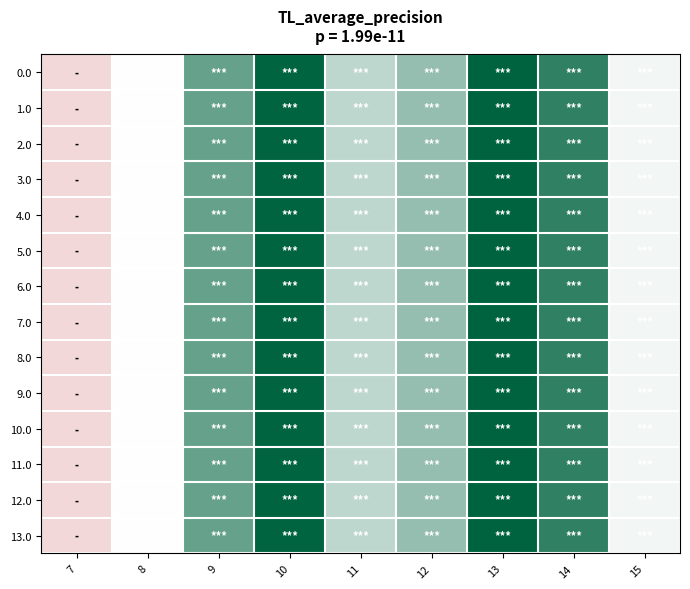

Between 10 and 14, which is larger?

10